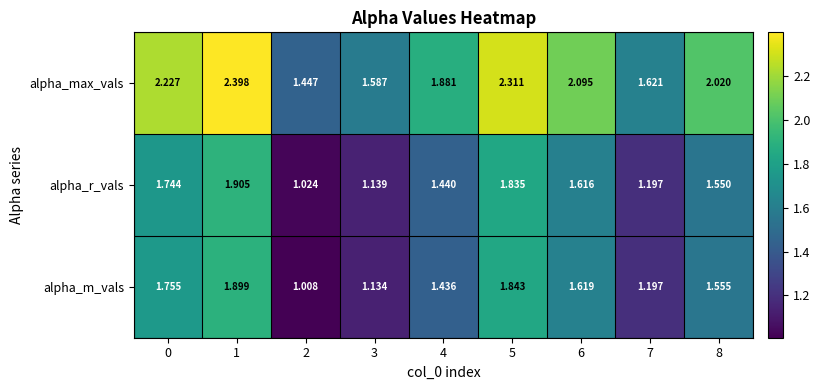

Which series has the largest total across all categories?

alpha_max_vals